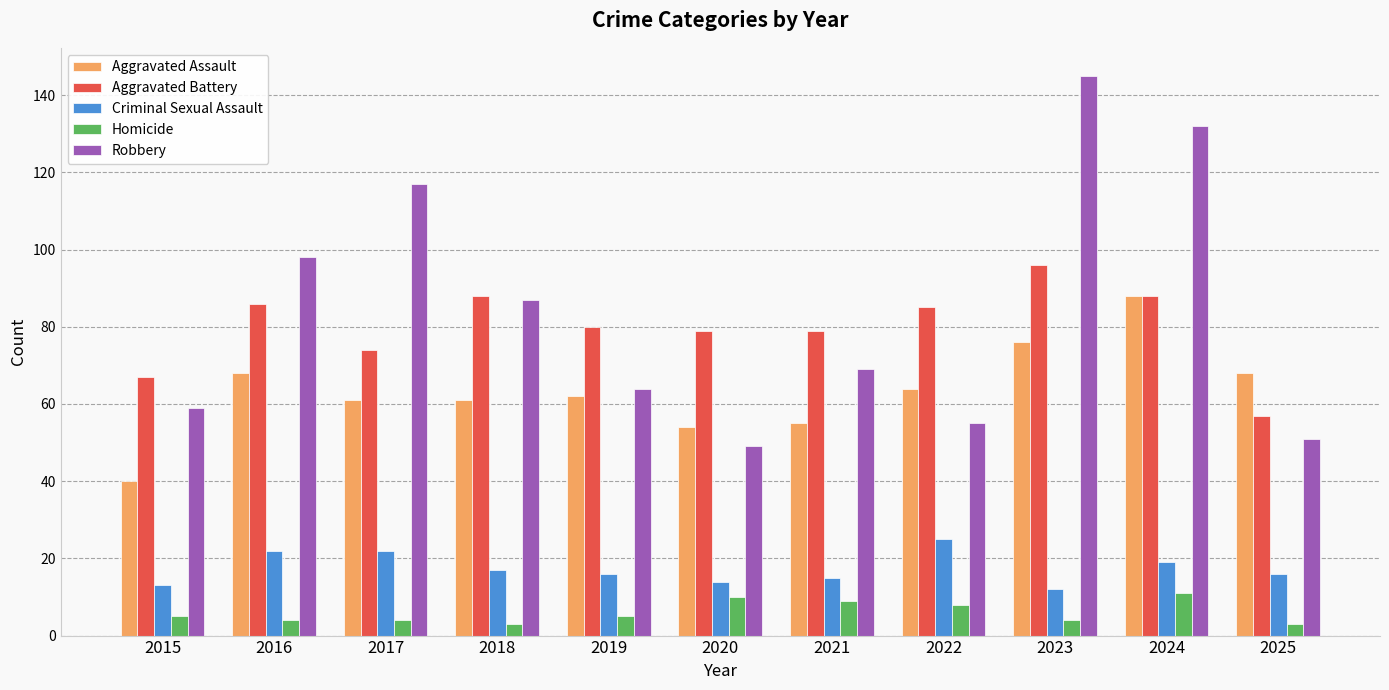

True or false: Aggravated Assault has a value of 61 at 2018.

True